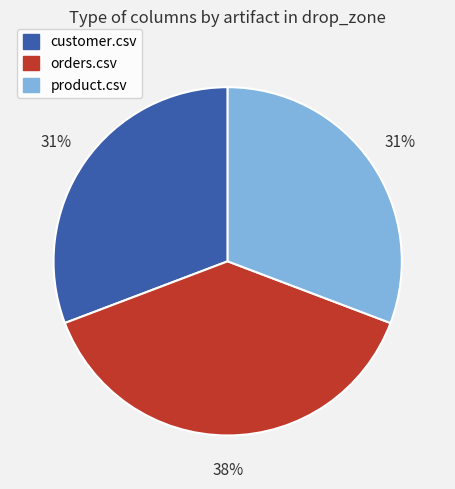

What percentage is the customer.csv slice, to the nearest percent?

31%